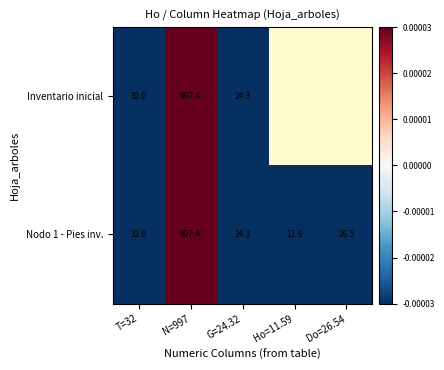

Which series has the largest total across all categories?

Nodo 1 - Pies inv.